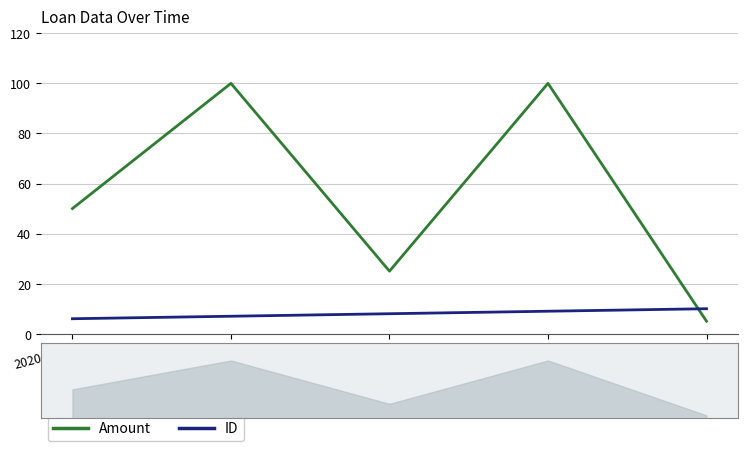

At how many categories does at least one series exceed 7?

5